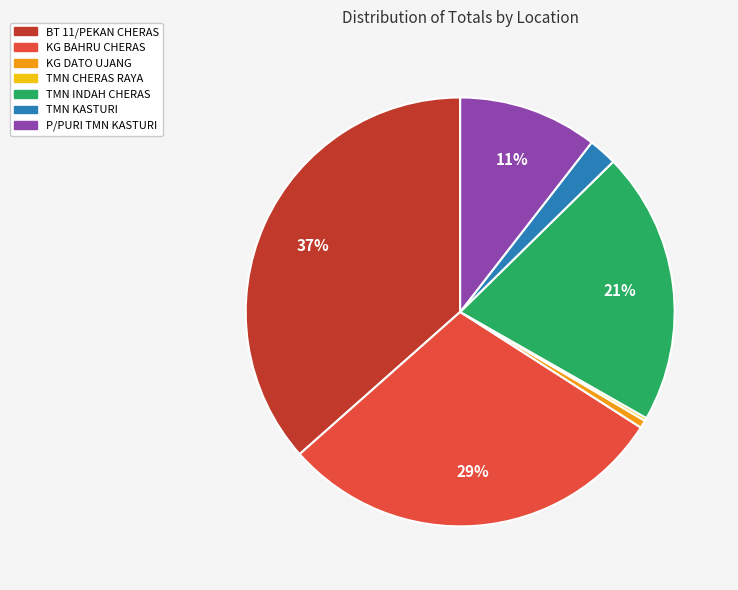

True or false: BT 11/PEKAN CHERAS accounts for 44% of the total.

False